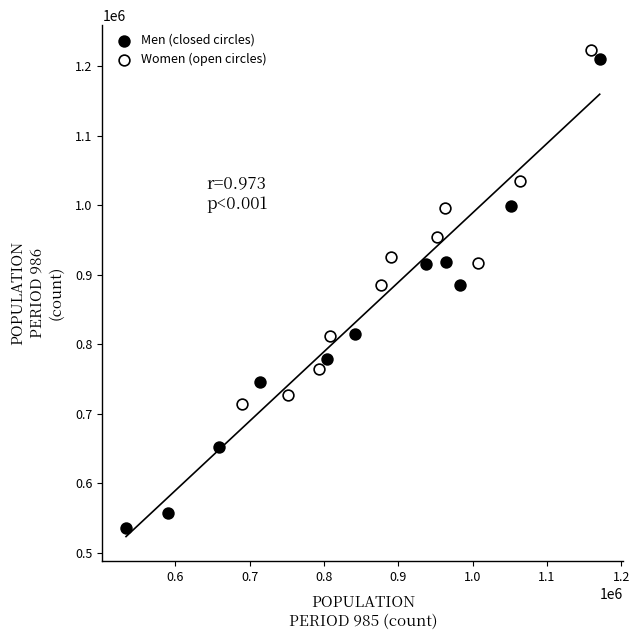

Which series contains the lowest Y value?

Men (closed circles)